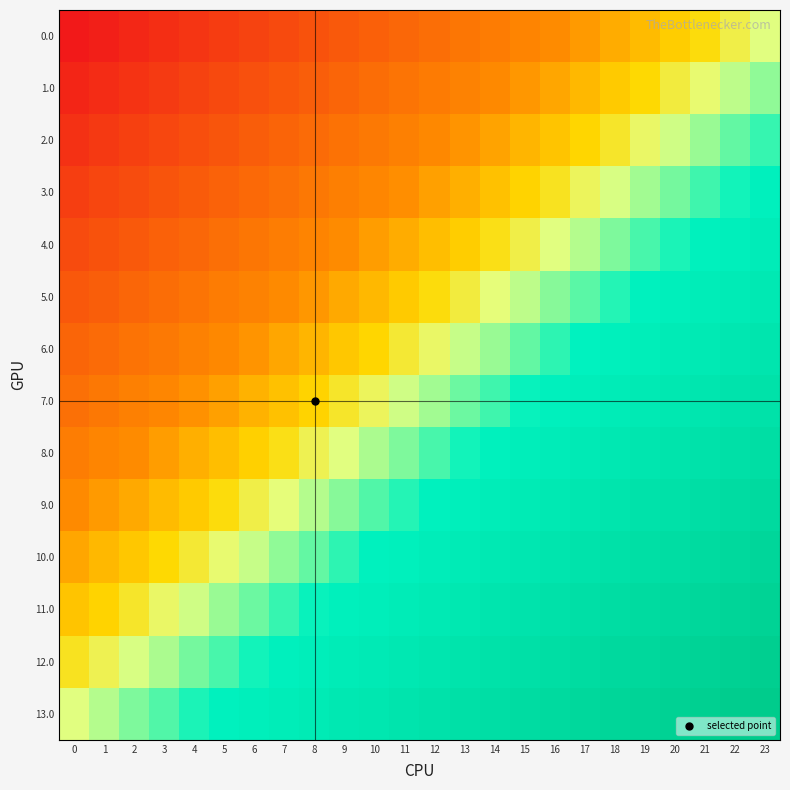

Reading right to left, what are all the values shown in this chart?

0.0: 23=0.0	22=-0.0	21=-0.1	20=-0.1	19=-0.2	18=-0.2	17=-0.3	16=-0.3	15=-0.3	14=-0.4	13=-0.4	12=-0.5	11=-0.5	10=-0.6	9=-0.6	8=-0.7	7=-0.7	6=-0.7	5=-0.8	4=-0.8	3=-0.9	2=-0.9	1=-1.0	0=-1.0
1.0: 23=0.1	22=0.0	21=-0.0	20=-0.1	19=-0.1	18=-0.1	17=-0.2	16=-0.2	15=-0.3	14=-0.3	13=-0.4	12=-0.4	11=-0.4	10=-0.5	9=-0.5	8=-0.6	7=-0.6	6=-0.7	5=-0.7	4=-0.7	3=-0.8	2=-0.8	1=-0.9	0=-0.9
2.0: 23=0.2	22=0.1	21=0.1	20=0.0	19=-0.0	18=-0.1	17=-0.1	16=-0.2	15=-0.2	14=-0.2	13=-0.3	12=-0.3	11=-0.4	10=-0.4	9=-0.5	8=-0.5	7=-0.5	6=-0.6	5=-0.6	4=-0.7	3=-0.7	2=-0.8	1=-0.8	0=-0.8
3.0: 23=0.2	22=0.2	21=0.1	20=0.1	19=0.1	18=0.0	17=-0.0	16=-0.1	15=-0.1	14=-0.2	13=-0.2	12=-0.2	11=-0.3	10=-0.3	9=-0.4	8=-0.4	7=-0.5	6=-0.5	5=-0.6	4=-0.6	3=-0.6	2=-0.7	1=-0.7	0=-0.8
4.0: 23=0.3	22=0.3	21=0.2	20=0.2	19=0.1	18=0.1	17=0.0	16=0.0	15=-0.0	14=-0.1	13=-0.1	12=-0.2	11=-0.2	10=-0.3	9=-0.3	8=-0.3	7=-0.4	6=-0.4	5=-0.5	4=-0.5	3=-0.6	2=-0.6	1=-0.6	0=-0.7
5.0: 23=0.4	22=0.3	21=0.3	20=0.3	19=0.2	18=0.2	17=0.1	16=0.1	15=0.0	14=-0.0	13=-0.1	12=-0.1	11=-0.1	10=-0.2	9=-0.2	8=-0.3	7=-0.3	6=-0.4	5=-0.4	4=-0.4	3=-0.5	2=-0.5	1=-0.6	0=-0.6
6.0: 23=0.5	22=0.4	21=0.4	20=0.3	19=0.3	18=0.2	17=0.2	16=0.2	15=0.1	14=0.1	13=0.0	12=-0.0	11=-0.1	10=-0.1	9=-0.1	8=-0.2	7=-0.2	6=-0.3	5=-0.3	4=-0.4	3=-0.4	2=-0.5	1=-0.5	0=-0.5
7.0: 23=0.5	22=0.5	21=0.5	20=0.4	19=0.4	18=0.3	17=0.3	16=0.2	15=0.2	14=0.1	13=0.1	12=0.1	11=0.0	10=-0.0	9=-0.1	8=-0.1	7=-0.2	6=-0.2	5=-0.2	4=-0.3	3=-0.3	2=-0.4	1=-0.4	0=-0.5
8.0: 23=0.6	22=0.6	21=0.5	20=0.5	19=0.4	18=0.4	17=0.4	16=0.3	15=0.3	14=0.2	13=0.2	12=0.1	11=0.1	10=0.1	9=0.0	8=-0.0	7=-0.1	6=-0.1	5=-0.2	4=-0.2	3=-0.3	2=-0.3	1=-0.3	0=-0.4
9.0: 23=0.7	22=0.6	21=0.6	20=0.6	19=0.5	18=0.5	17=0.4	16=0.4	15=0.3	14=0.3	13=0.3	12=0.2	11=0.2	10=0.1	9=0.1	8=0.0	7=-0.0	6=-0.0	5=-0.1	4=-0.1	3=-0.2	2=-0.2	1=-0.3	0=-0.3
10.0: 23=0.8	22=0.7	21=0.7	20=0.6	19=0.6	18=0.6	17=0.5	16=0.5	15=0.4	14=0.4	13=0.3	12=0.3	11=0.2	10=0.2	9=0.2	8=0.1	7=0.1	6=0.0	5=-0.0	4=-0.1	3=-0.1	2=-0.1	1=-0.2	0=-0.2
11.0: 23=0.8	22=0.8	21=0.8	20=0.7	19=0.7	18=0.6	17=0.6	16=0.5	15=0.5	14=0.5	13=0.4	12=0.4	11=0.3	10=0.3	9=0.2	8=0.2	7=0.2	6=0.1	5=0.1	4=0.0	3=-0.0	2=-0.1	1=-0.1	0=-0.2
12.0: 23=0.9	22=0.9	21=0.8	20=0.8	19=0.7	18=0.7	17=0.7	16=0.6	15=0.6	14=0.5	13=0.5	12=0.4	11=0.4	10=0.4	9=0.3	8=0.3	7=0.2	6=0.2	5=0.1	4=0.1	3=0.1	2=0.0	1=-0.0	0=-0.1
13.0: 23=1.0	22=1.0	21=0.9	20=0.9	19=0.8	18=0.8	17=0.7	16=0.7	15=0.7	14=0.6	13=0.6	12=0.5	11=0.5	10=0.4	9=0.4	8=0.3	7=0.3	6=0.3	5=0.2	4=0.2	3=0.1	2=0.1	1=0.0	0=0.0